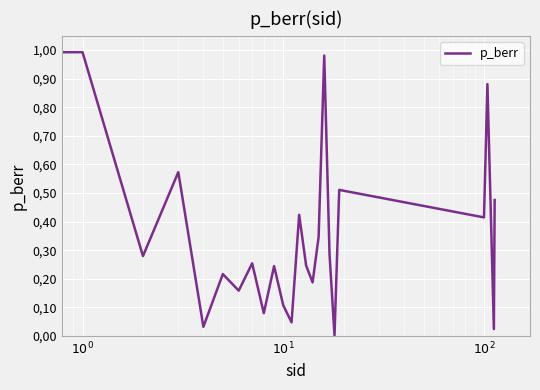

Does the chart have visible grid lines?

Yes